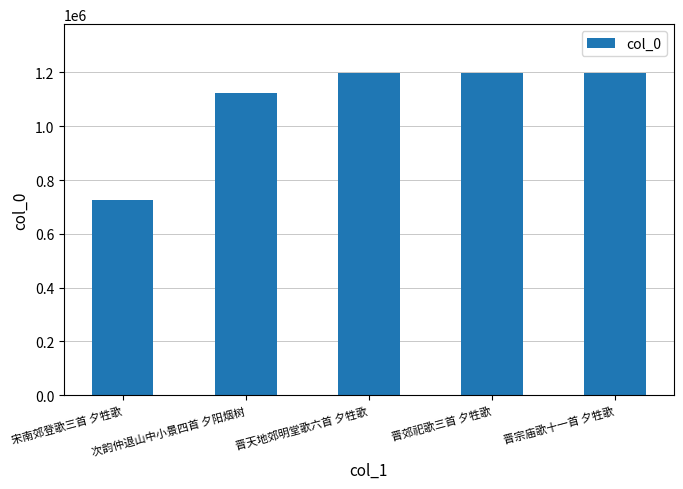

What is the difference between the maximum and minimum values?

472287